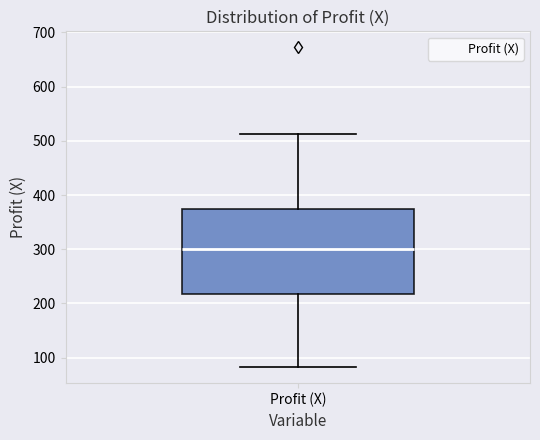

Where does the median line of the box for Profit (X) sit on the y-axis? The values are not printed on the chart, so give them approximately, as read against the axis.

300